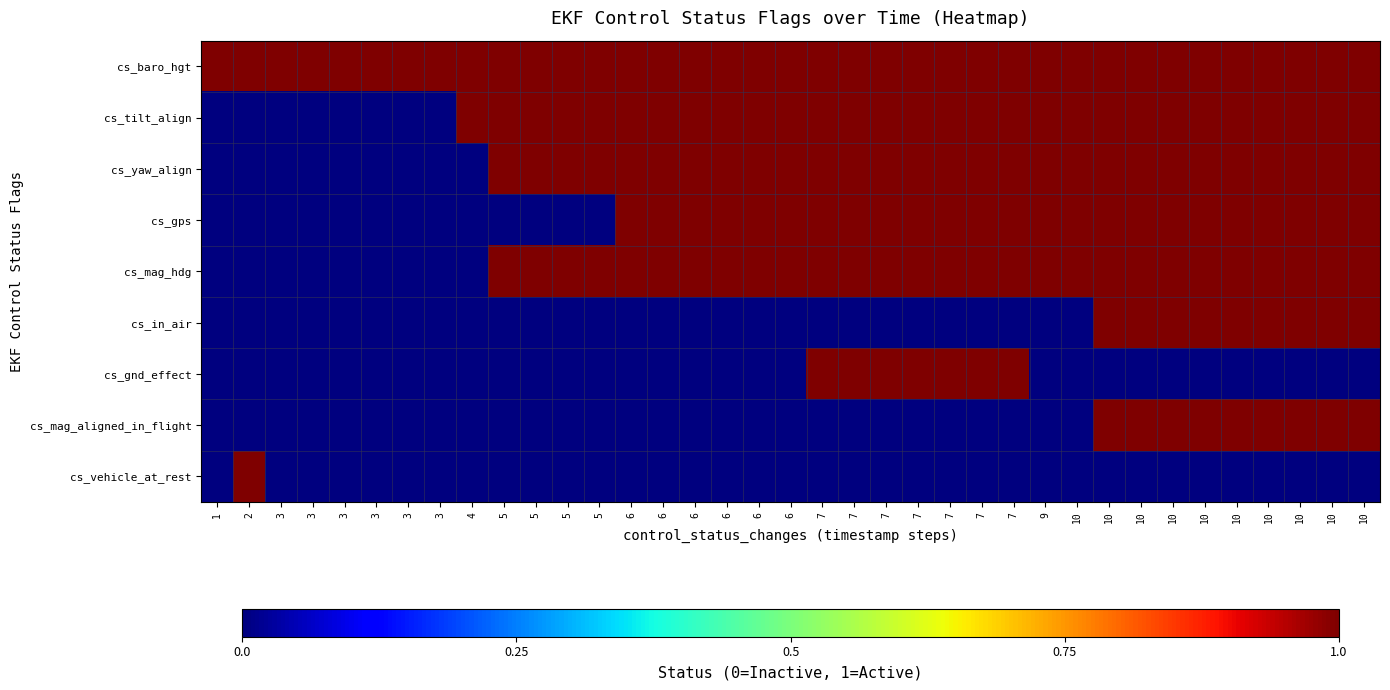

Which label corresponds to the smallest value in the chart?

1